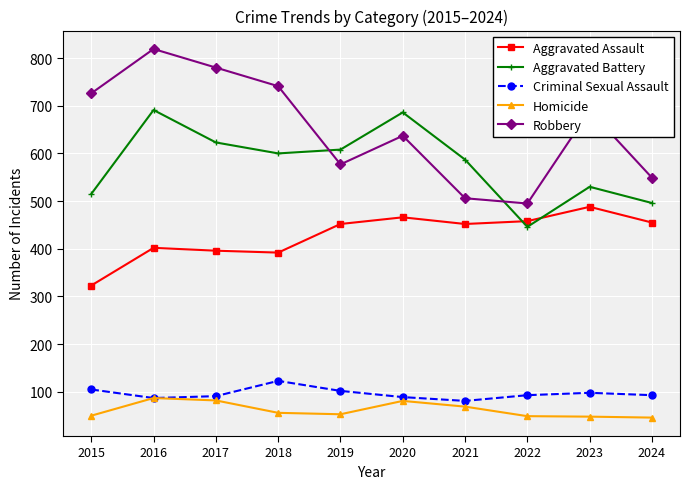

True or false: Homicide and Aggravated Assault cross at least once.

False